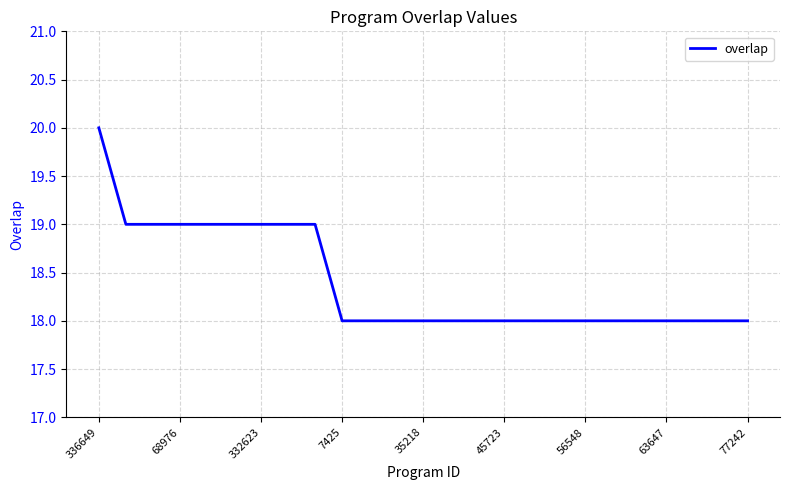

What is the minimum value shown in the chart?

18